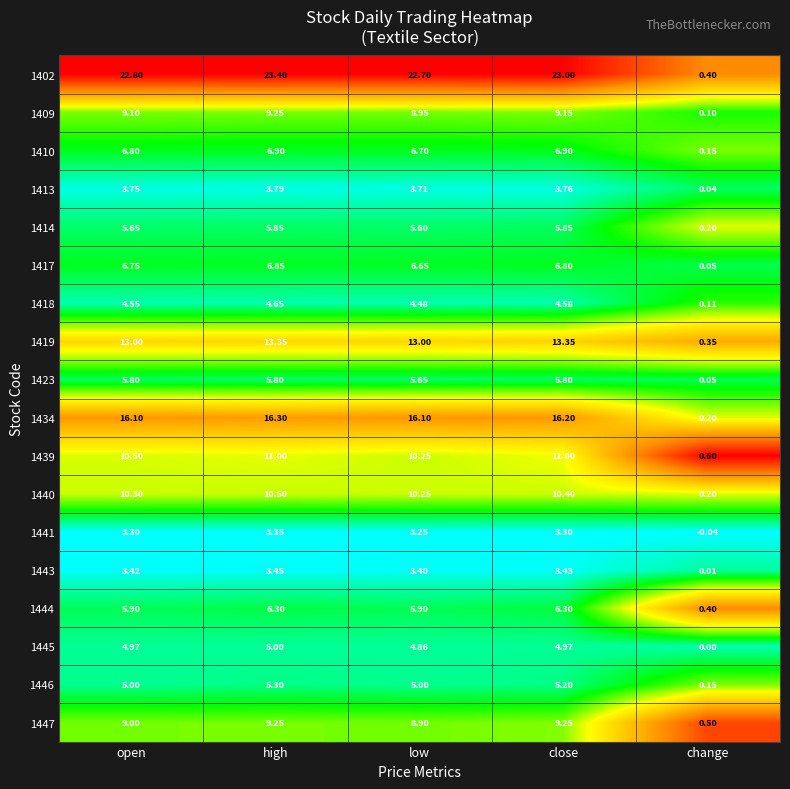

At which category does the chart reach its minimum across all series?

change